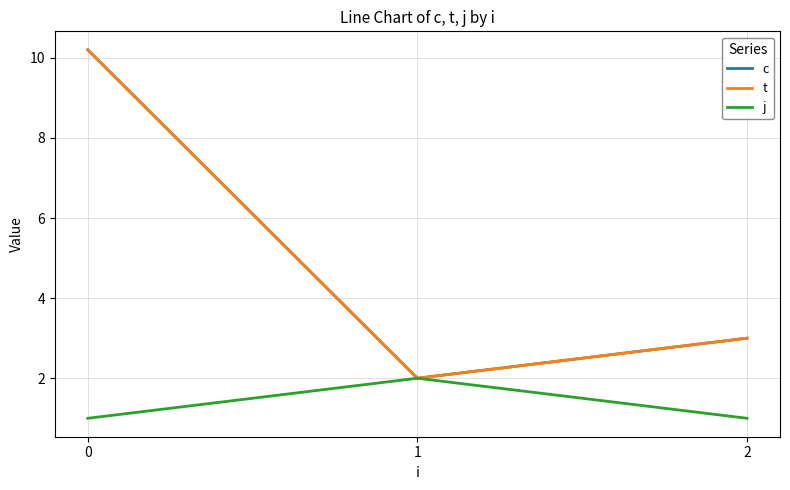

At how many categories does at least one series exceed 2?

2